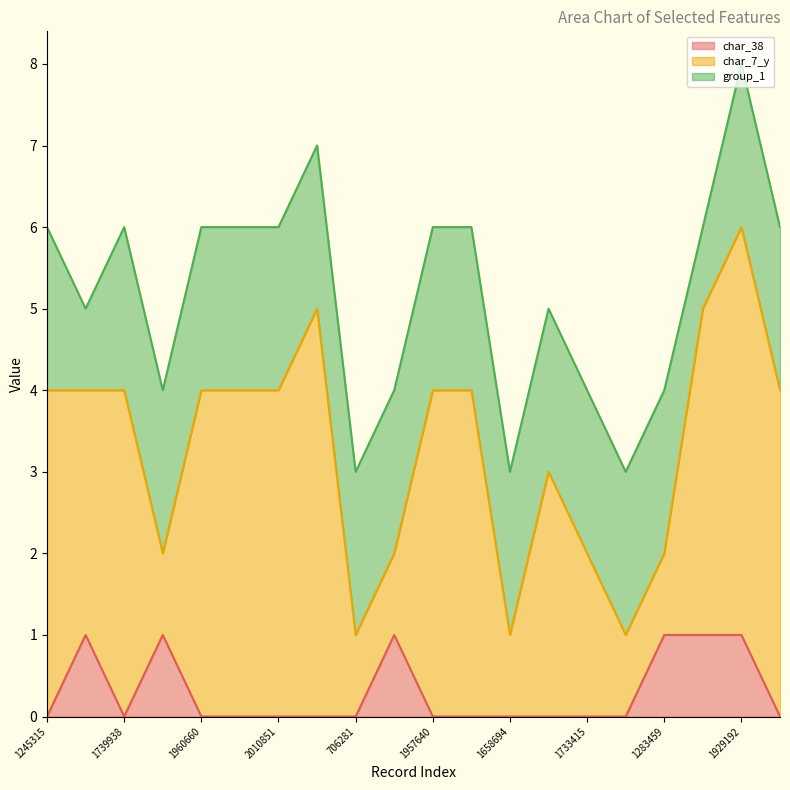

What is the minimum value for group_1?

1